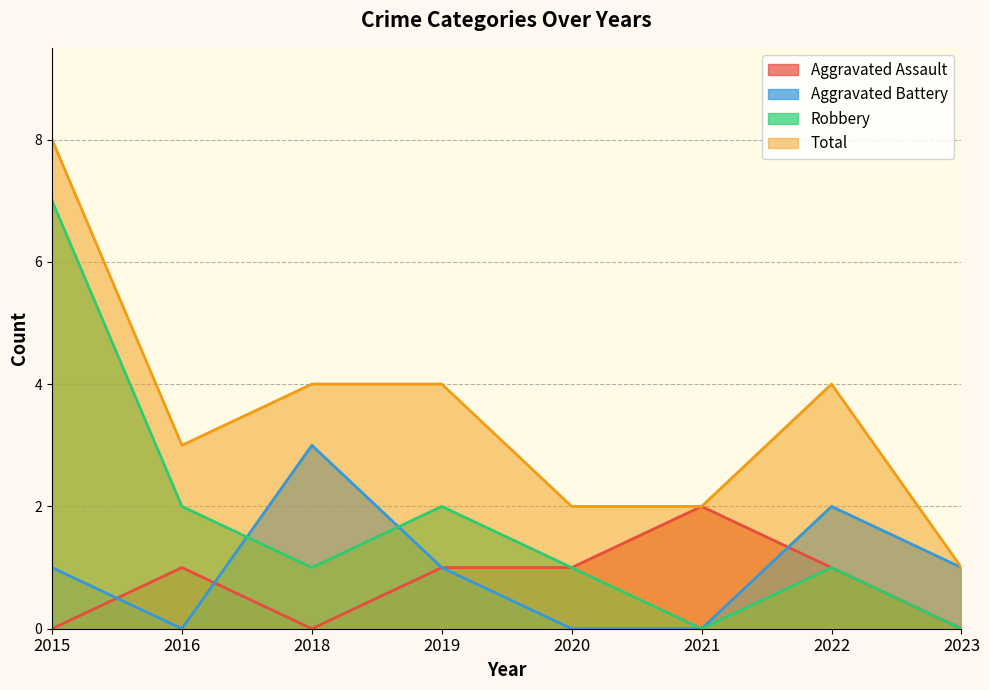

Between 2019 and 2021, which is larger?

2021